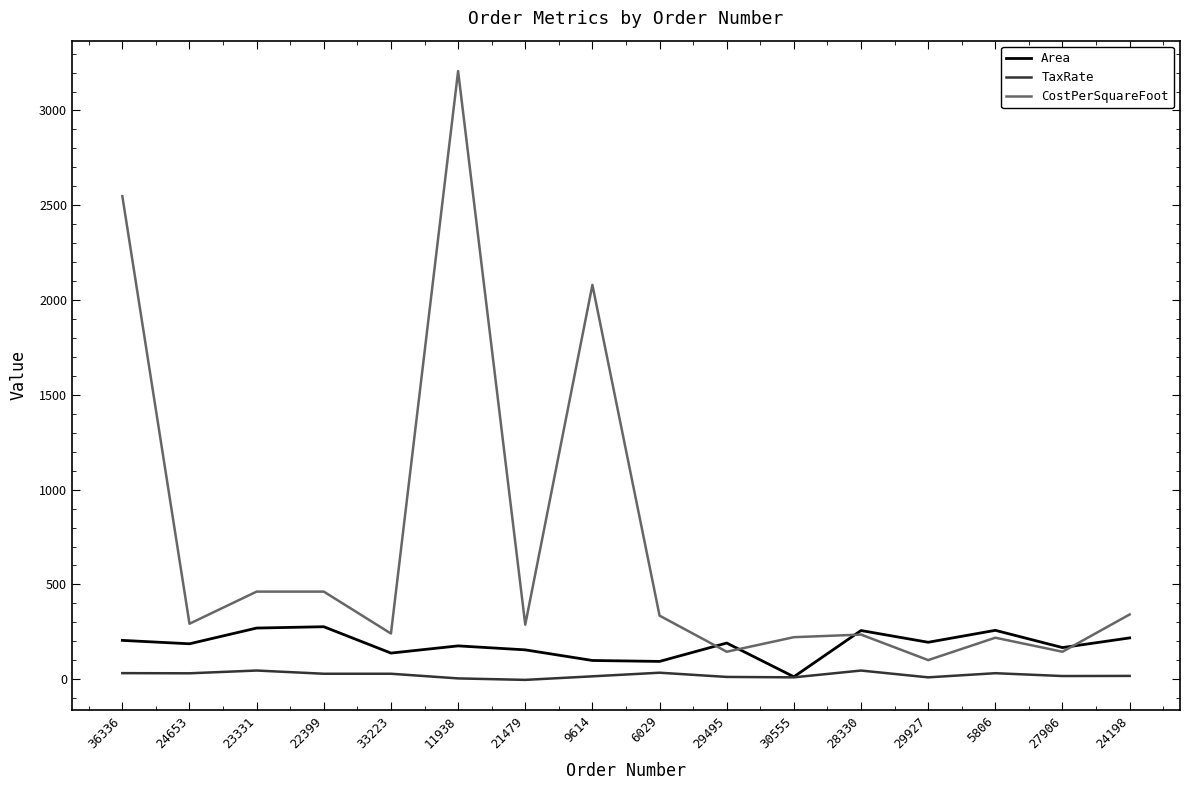

True or false: TaxRate and CostPerSquareFoot intersect in this chart.

False